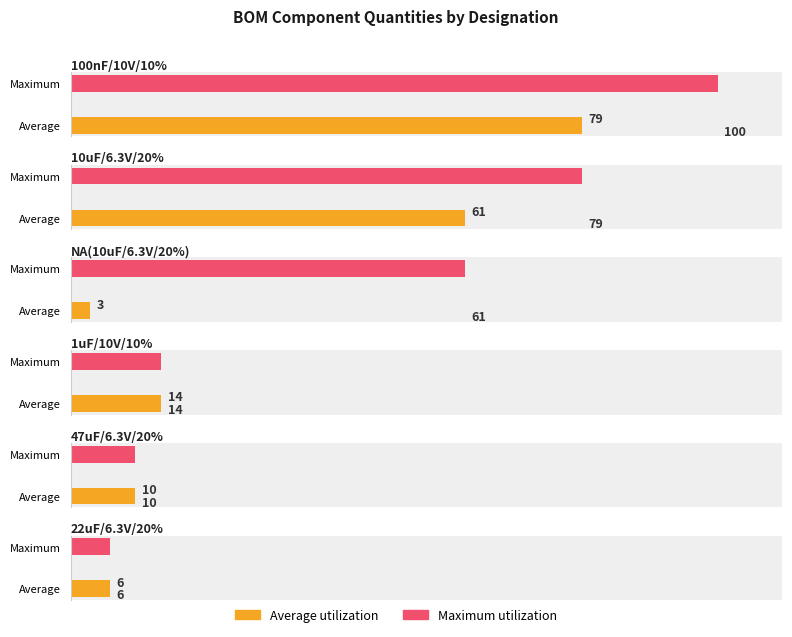

At which category is the sum across all series the highest?

100nF/10V/10%